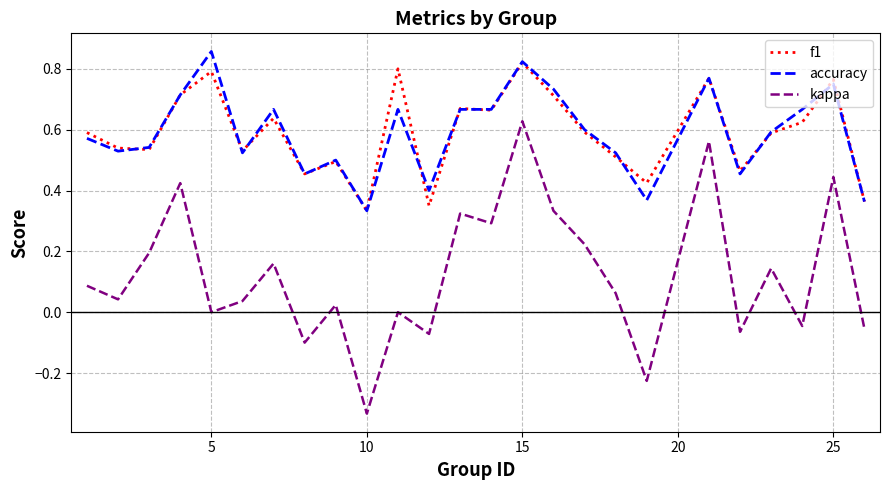

True or false: f1 and kappa intersect in this chart.

False